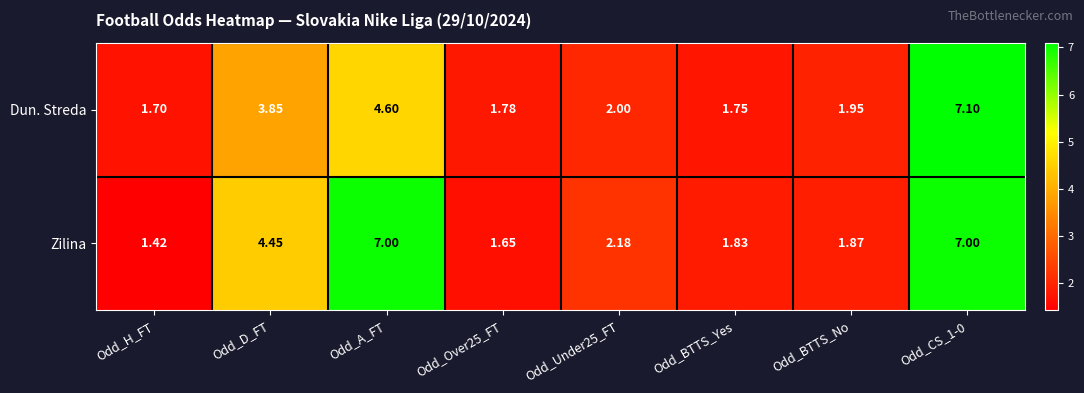

At Odd_A_FT, list the series in order from largest to smallest.

Zilina, Dun. Streda